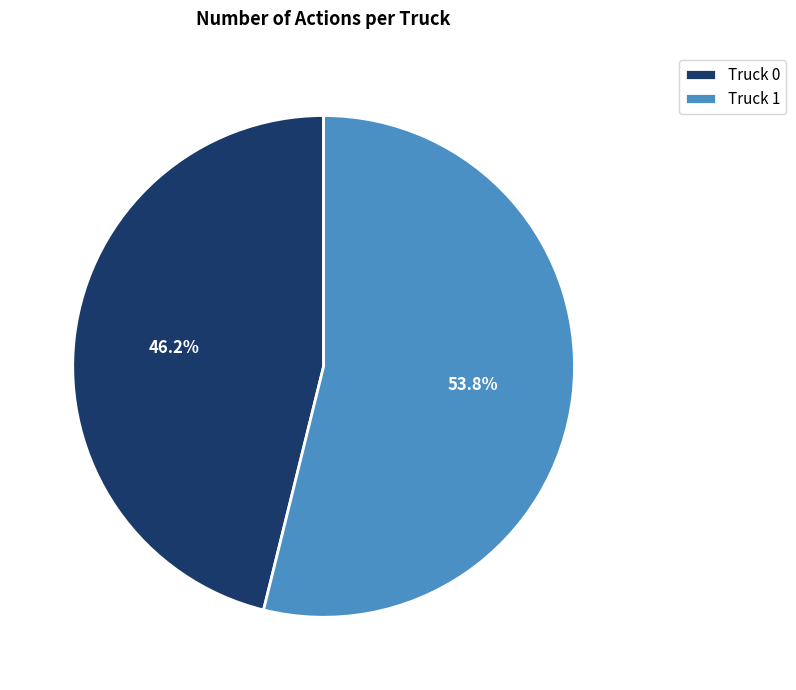

What percentage do Truck 1 and Truck 0 together represent?

100.0%